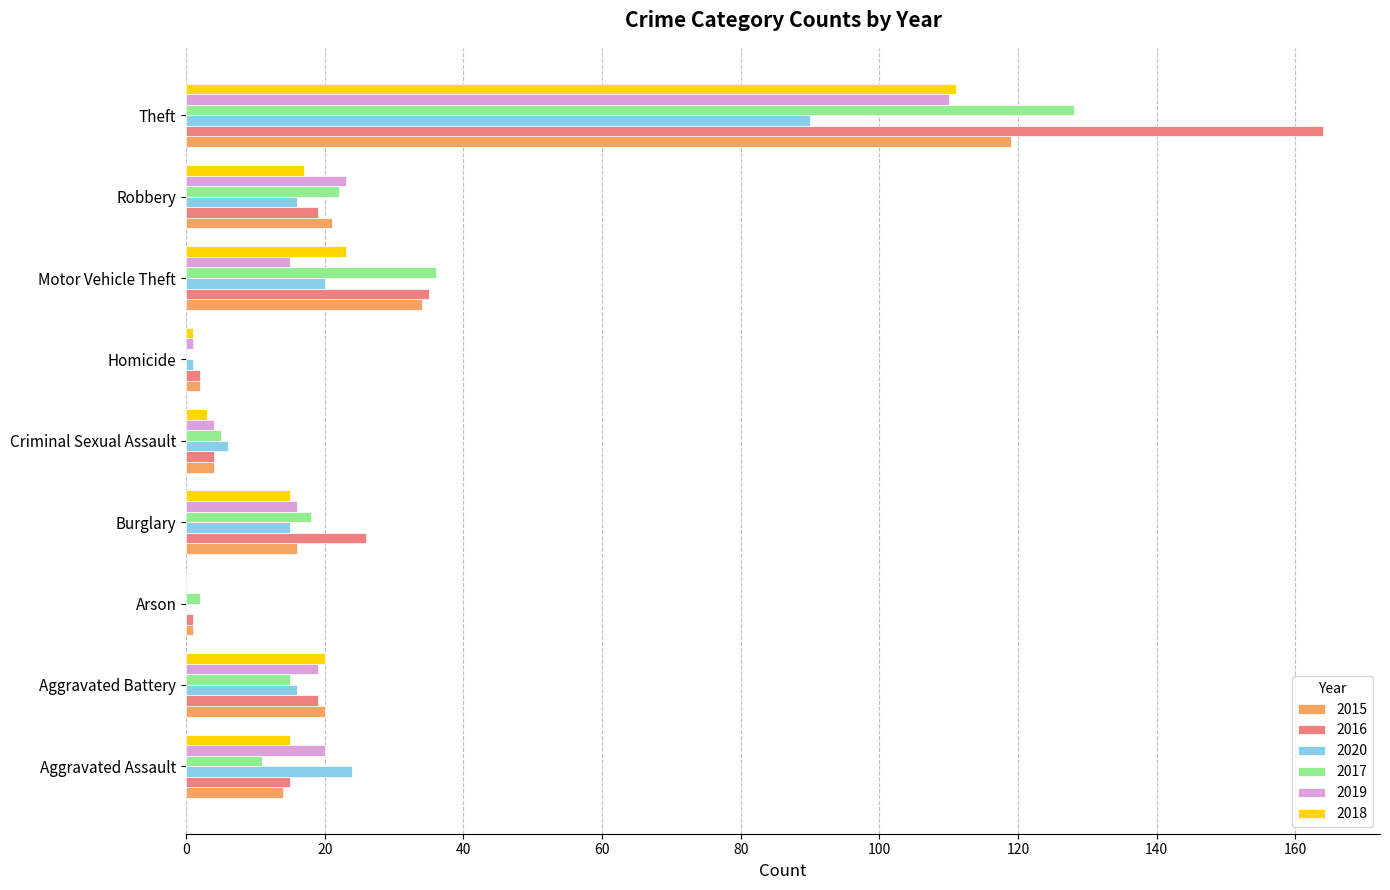

Which series has the largest total across all categories?

2016